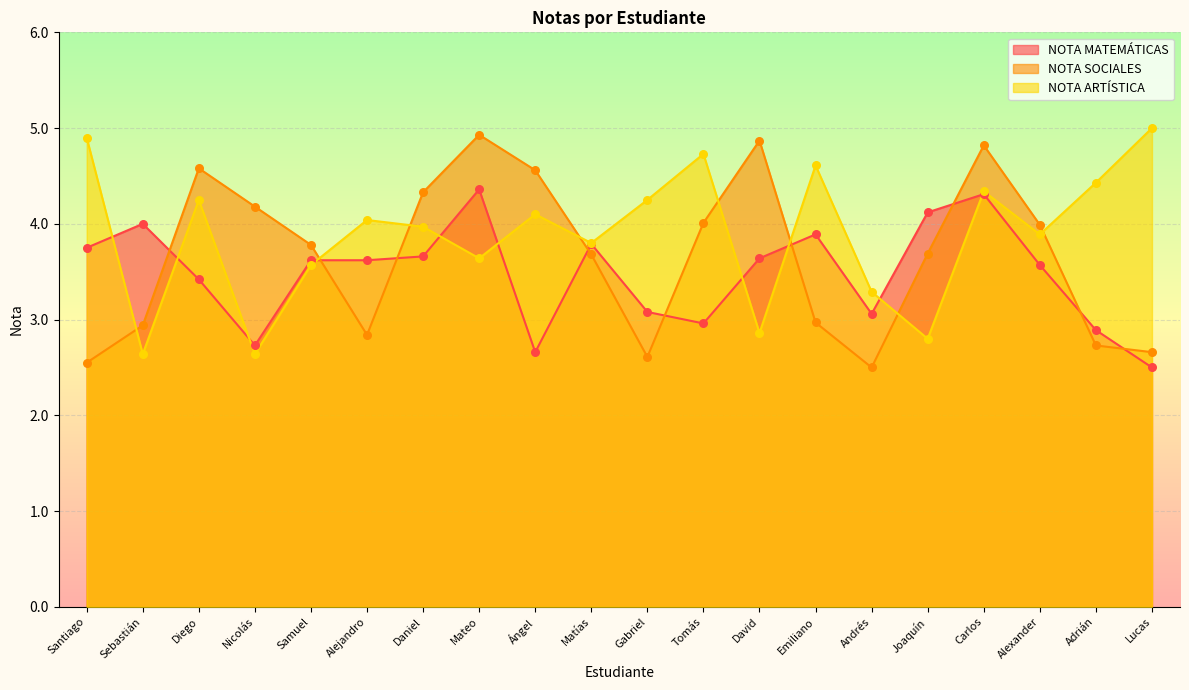

What is the total value across all series at Nicolás?

9.6